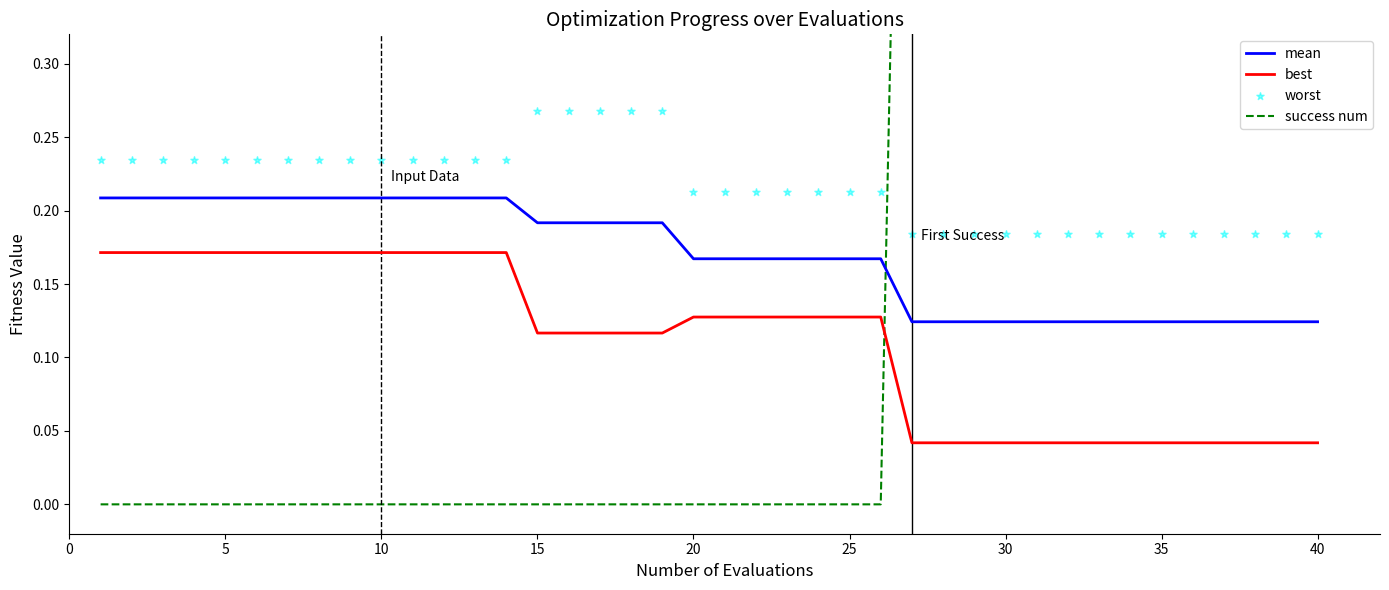

Which series contains the highest Y value?

success num